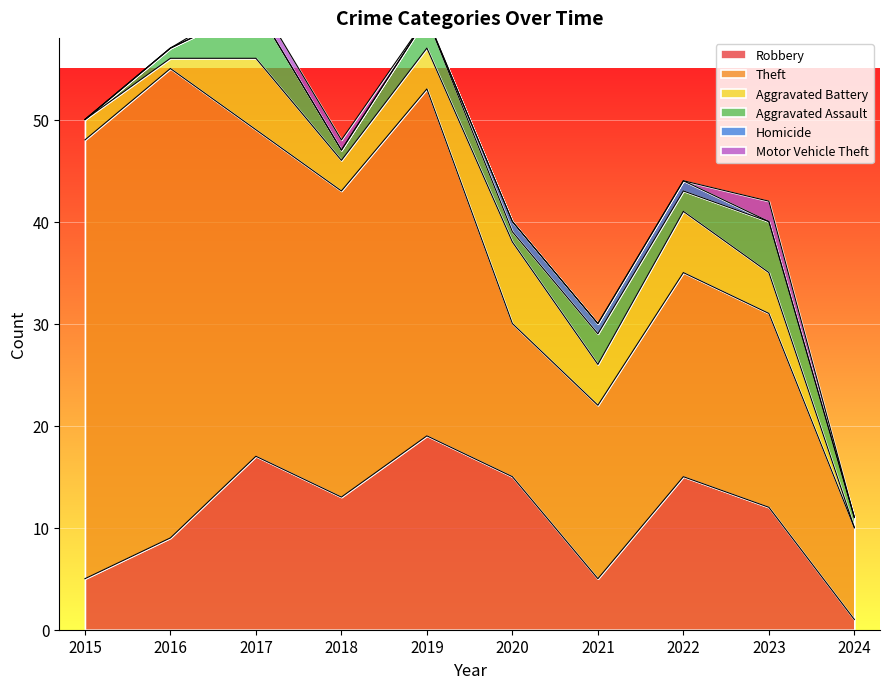

At which label is Theft closest to 27?

2018